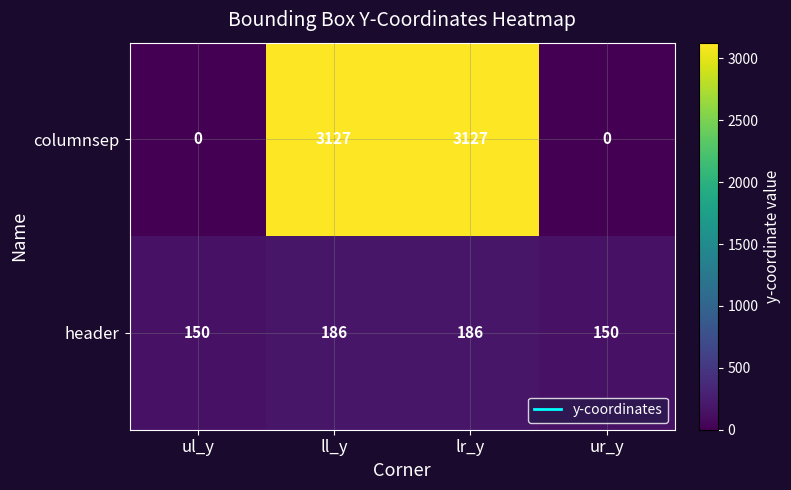

At how many categories does at least one series exceed 499?

2